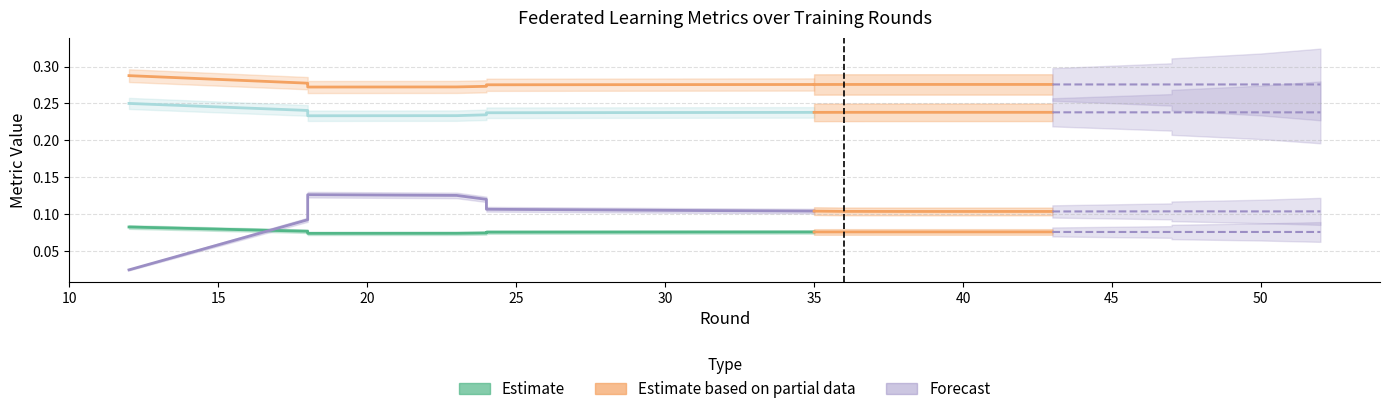

What is the sum of all values?

0.9